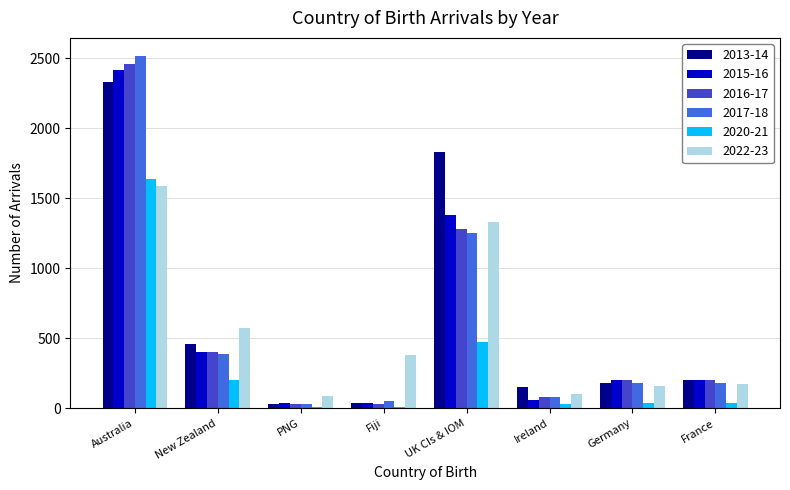

Is the value of 2017-18 at Fiji greater than the value of 2022-23 at Fiji?

No